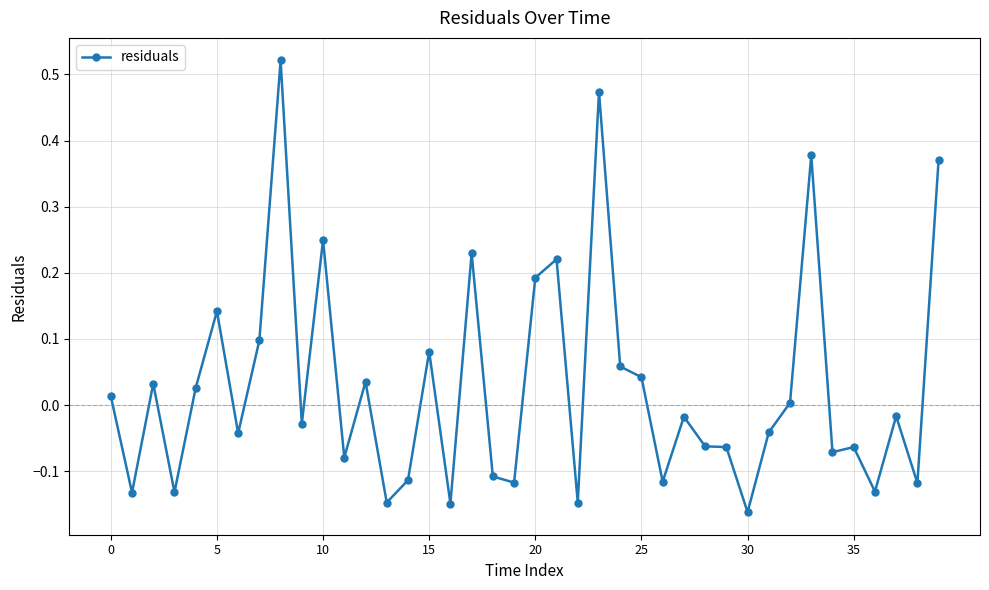

What is the difference between the second highest and second lowest values?

0.6